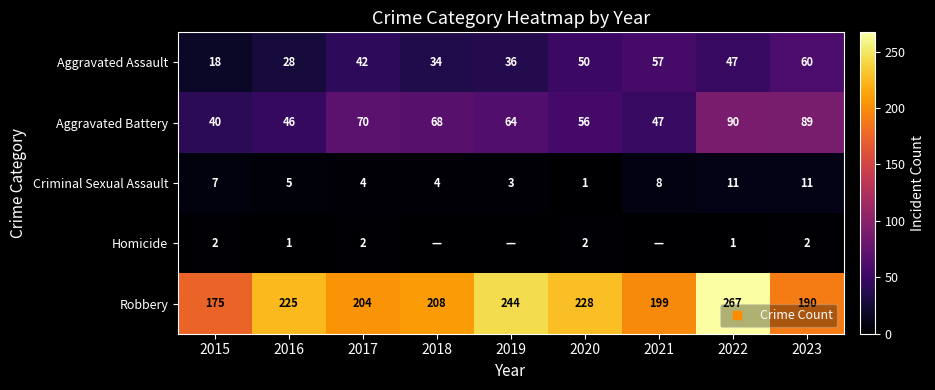

At which label is Robbery closest to 221?

2016